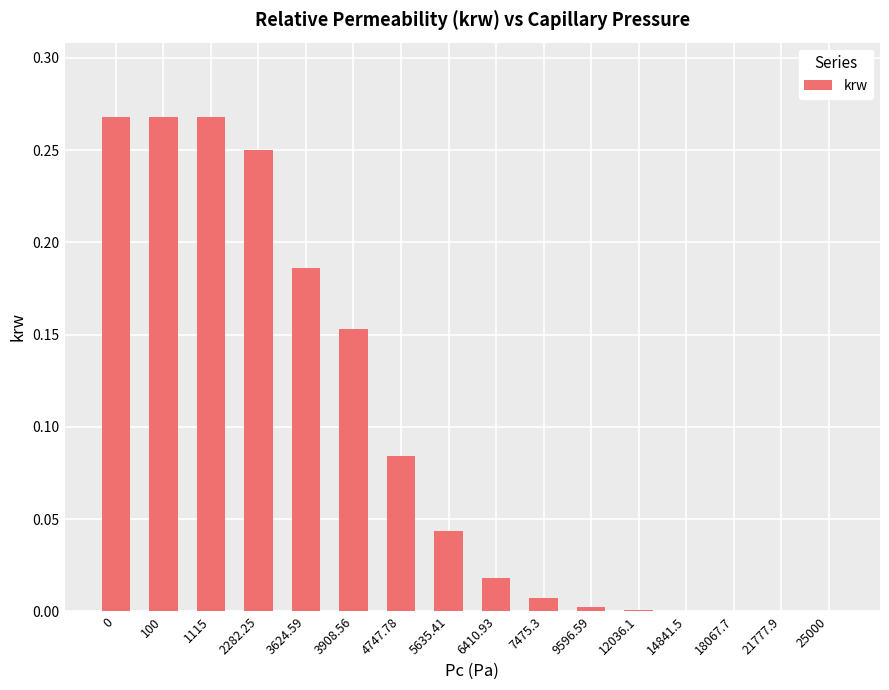

Between 2282.25 and 7475.3, which is larger?

2282.25